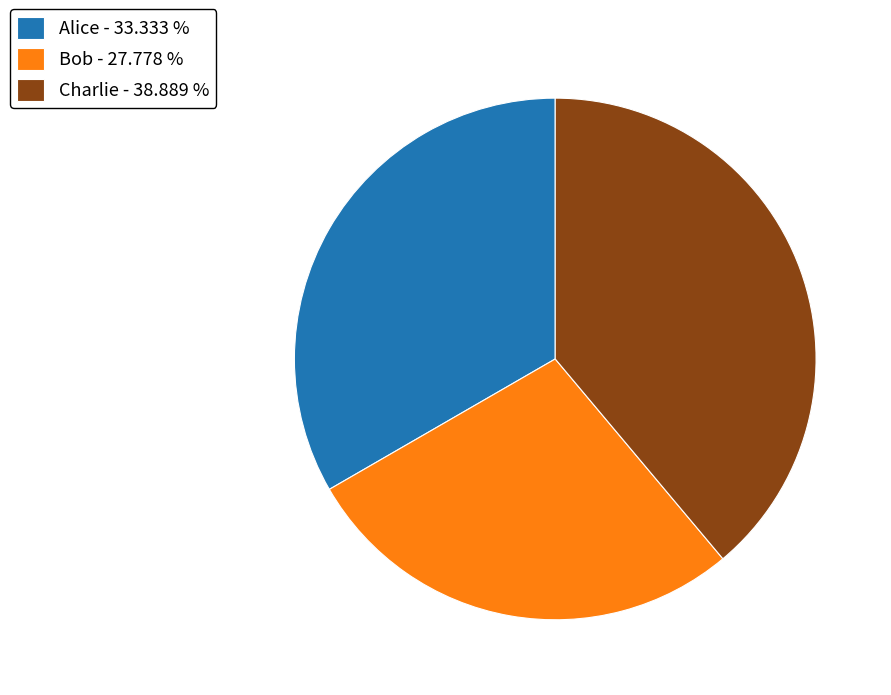

Between Charlie - 38.889 % and Bob - 27.778 %, which is larger?

Charlie - 38.889 %